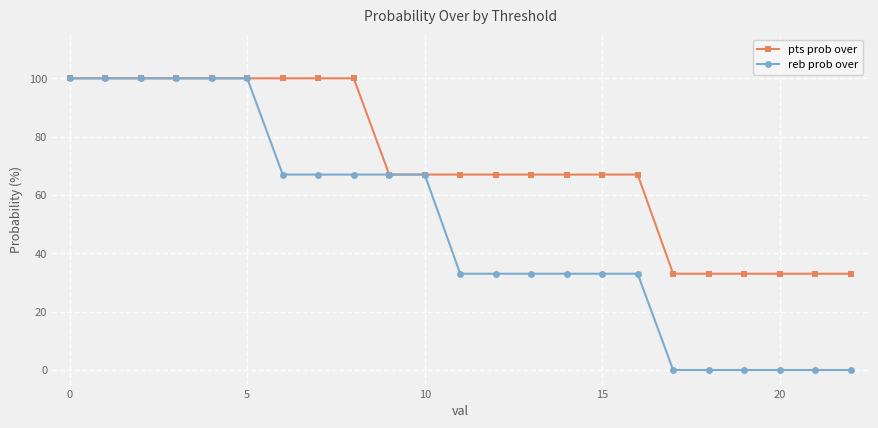

Which series has the largest total across all categories?

pts prob over